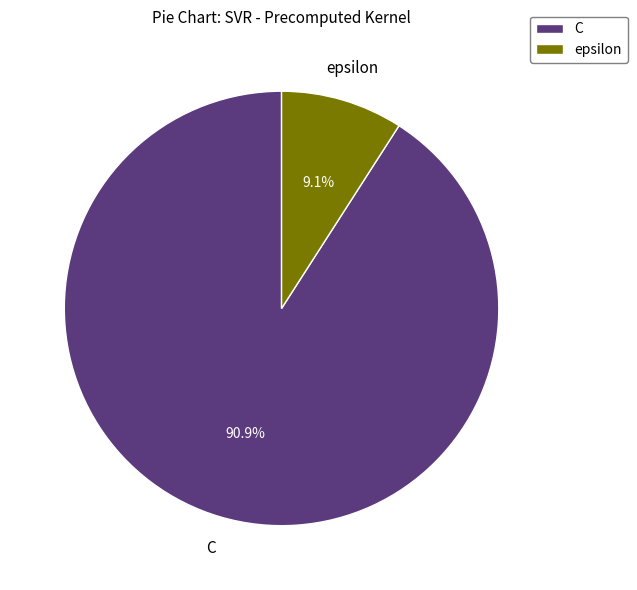

What is the majority slice?

C